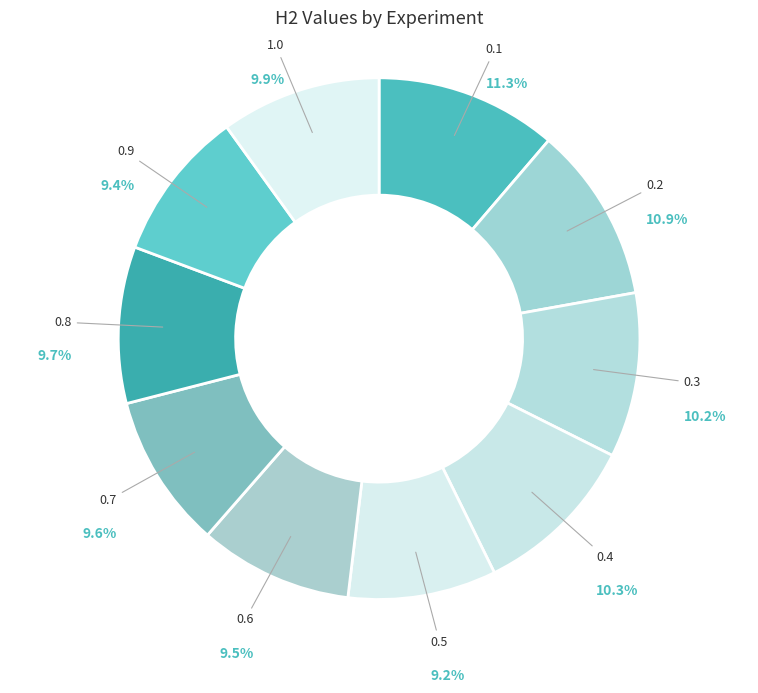

Does any single category account for the majority?

No